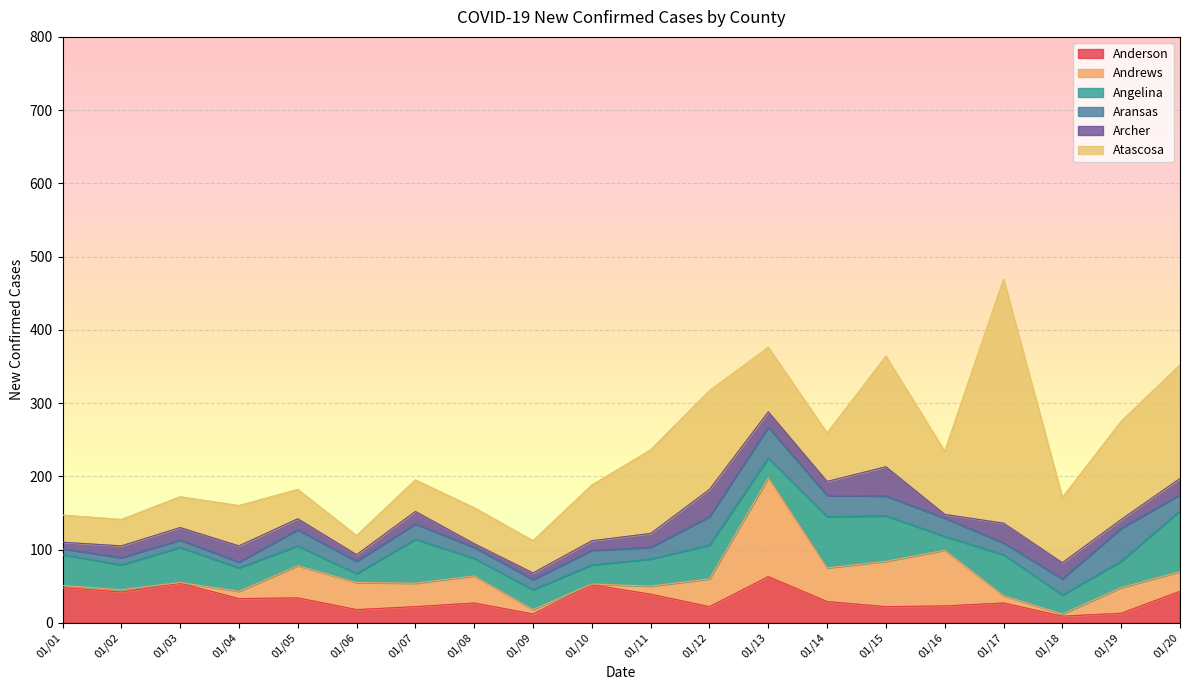

What is the value of the Andrews point at the 18th from the left?

3